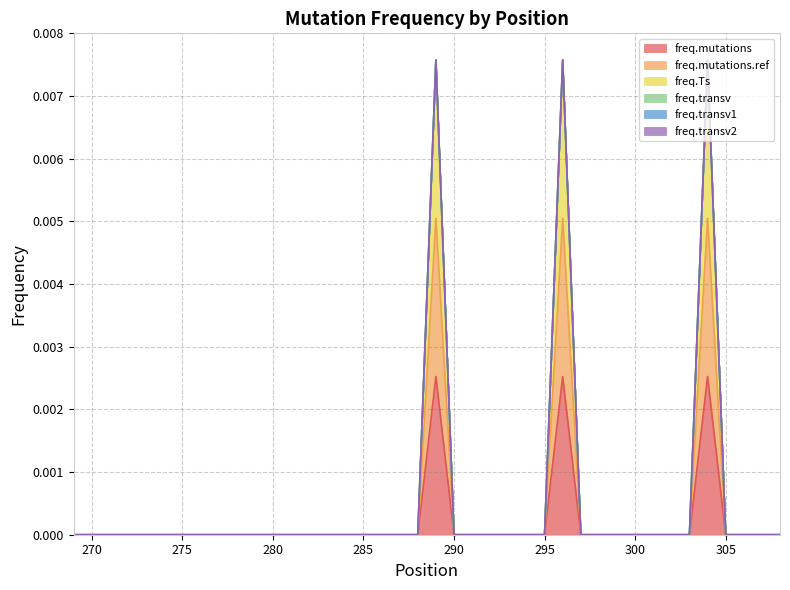

Between 279 and 270, which is larger?

279